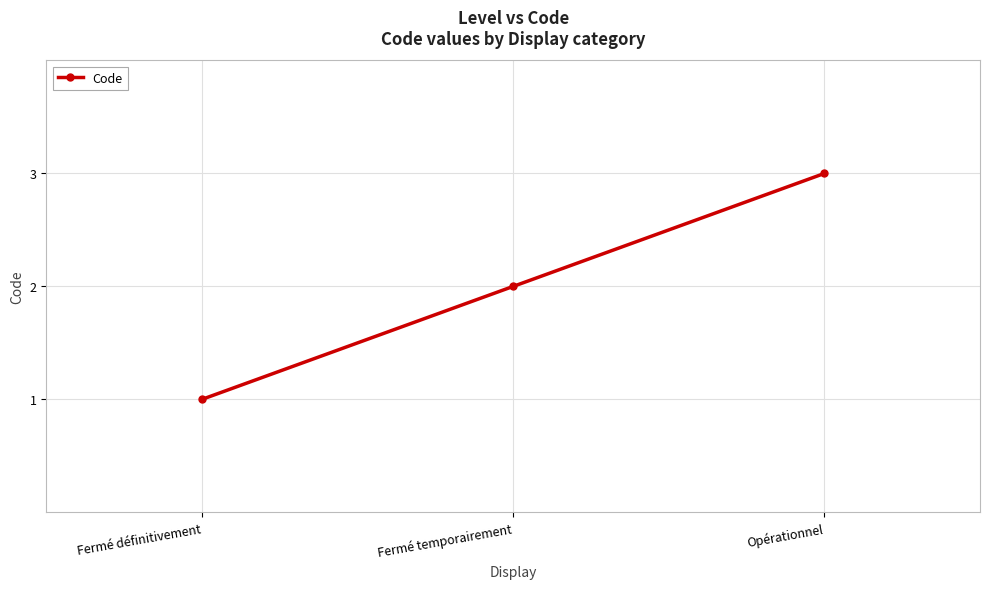

Between Fermé définitivement and Opérationnel, which is larger?

Opérationnel